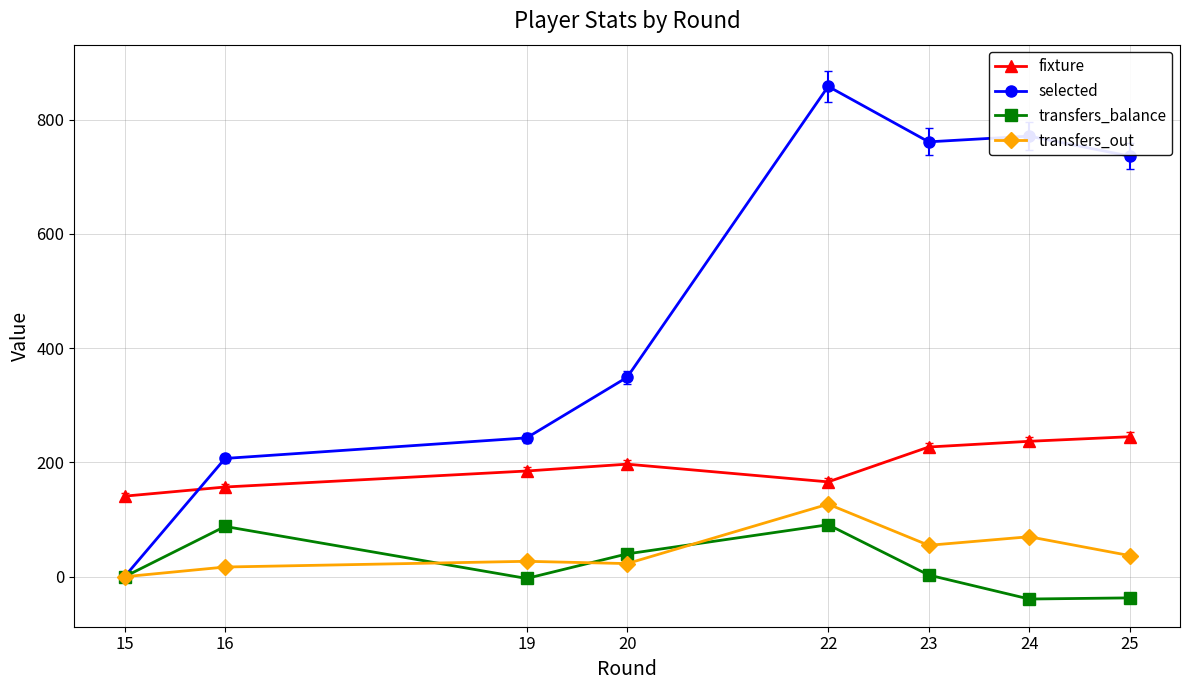

At which category does fixture reach its first local peak?

20